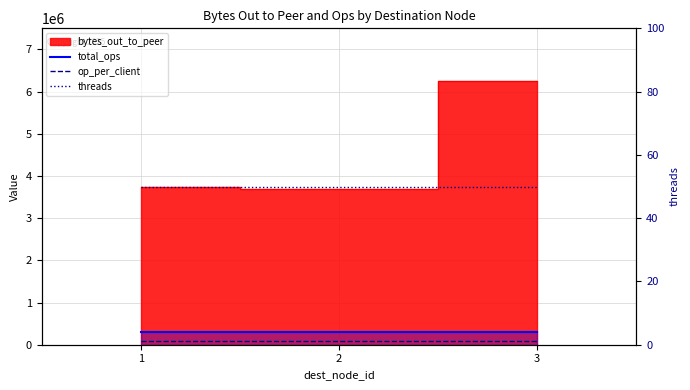

Which category has the highest value across all series?

1